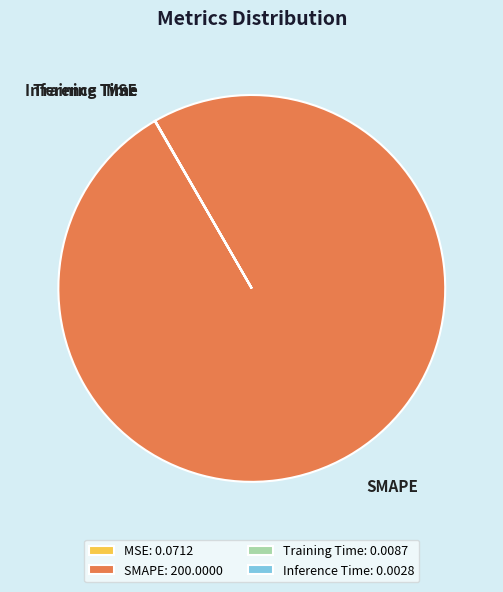

Does any single category account for the majority?

Yes